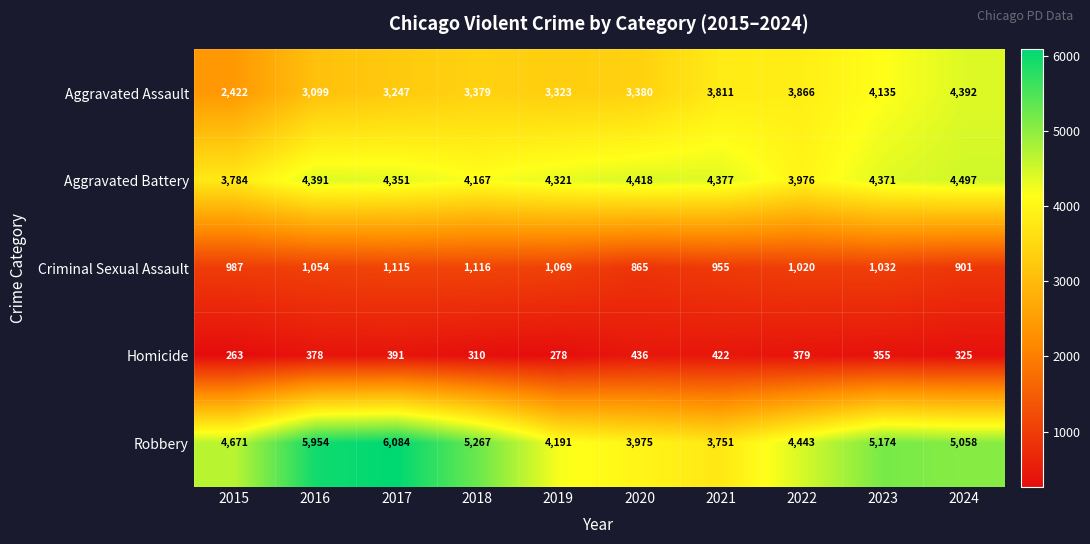

What is the total value across all series at 2022?

13684